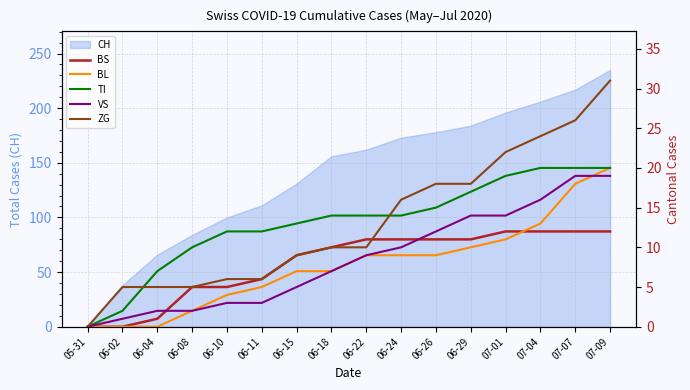

How many intersections are there between BS and ZG?

1